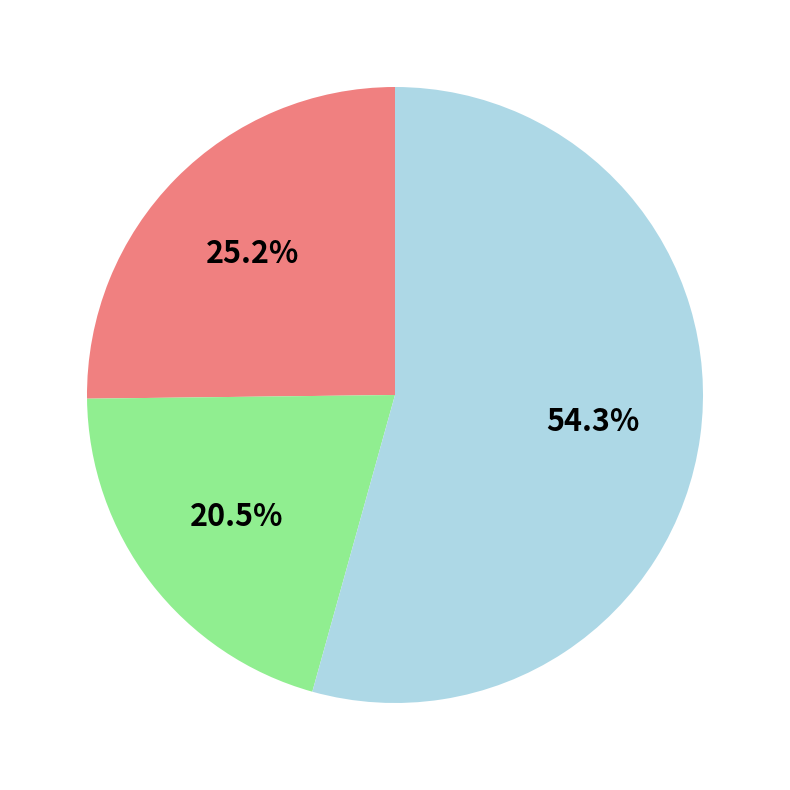

Is there a majority slice in this chart?

Yes